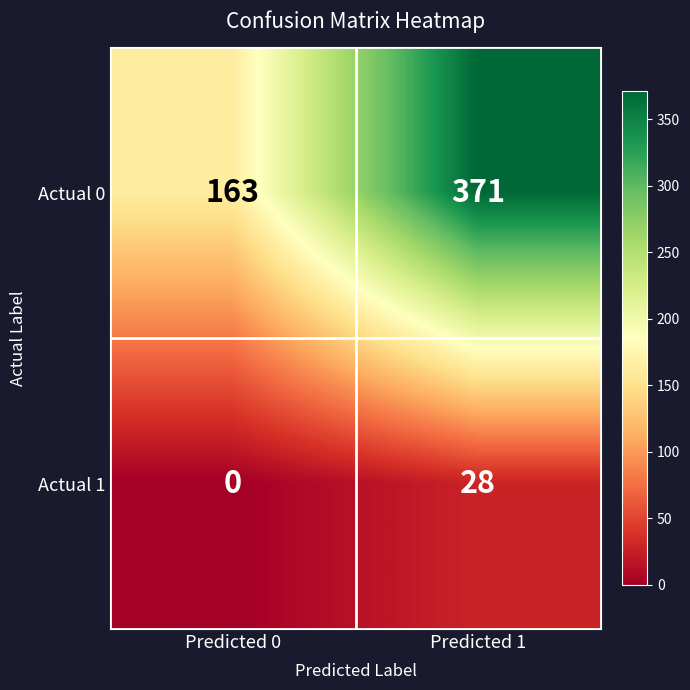

List the series in order of their peak value, lowest first.

Actual 1, Actual 0